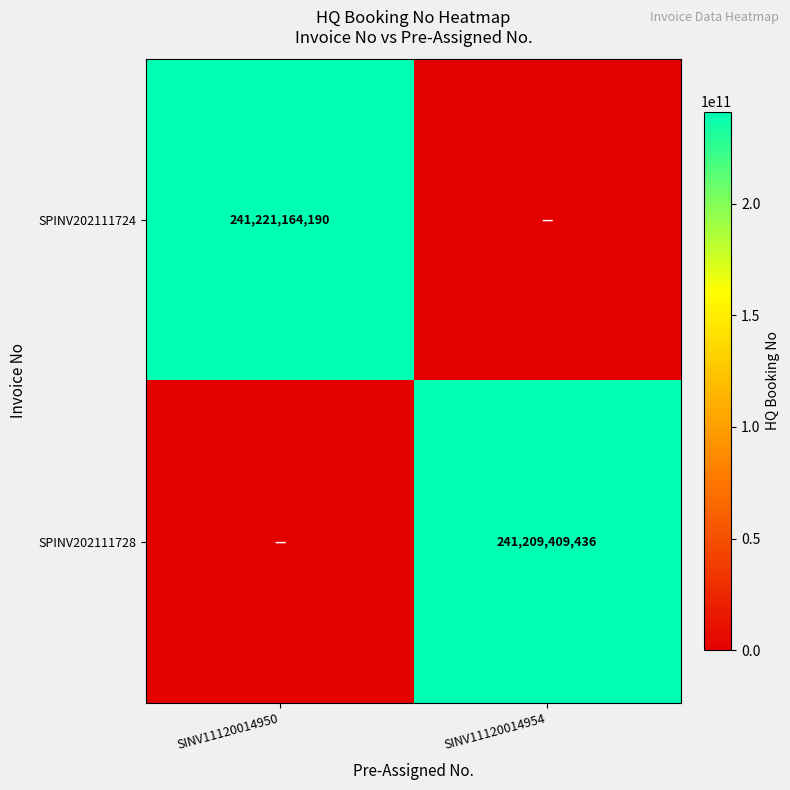

True or false: SPINV202111728 has a value of 126567630332 at SINV11120014954.

False